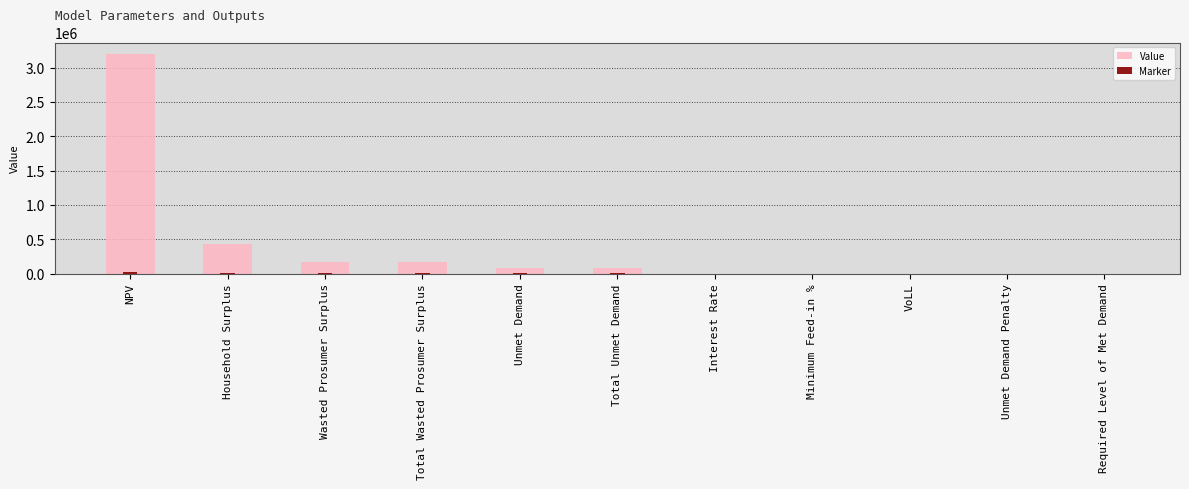

What is the difference between the Marker values at Minimum Feed-in % and VoLL?

0.4